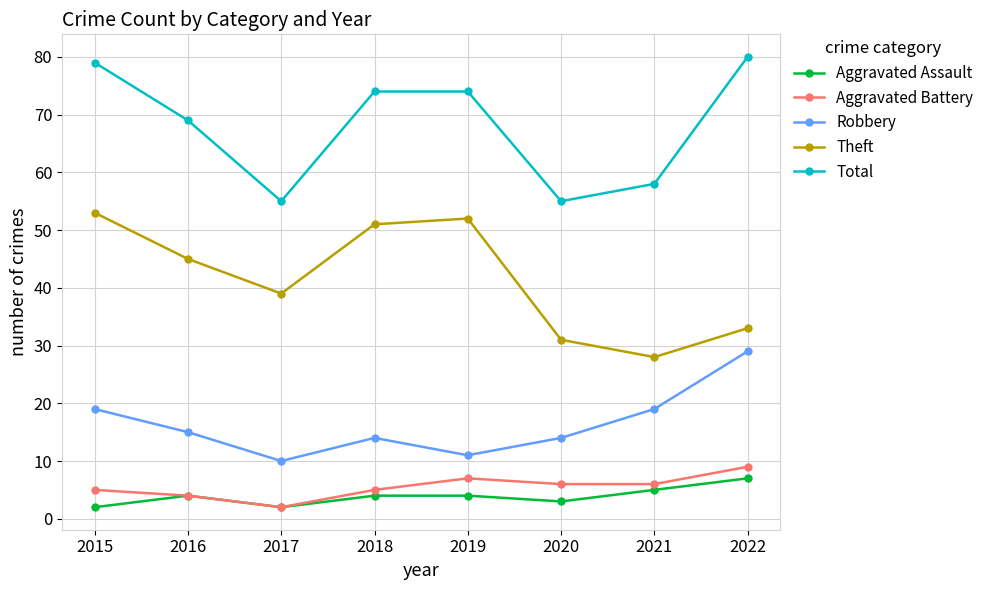

Where is Theft nearest to the value 40?

2017